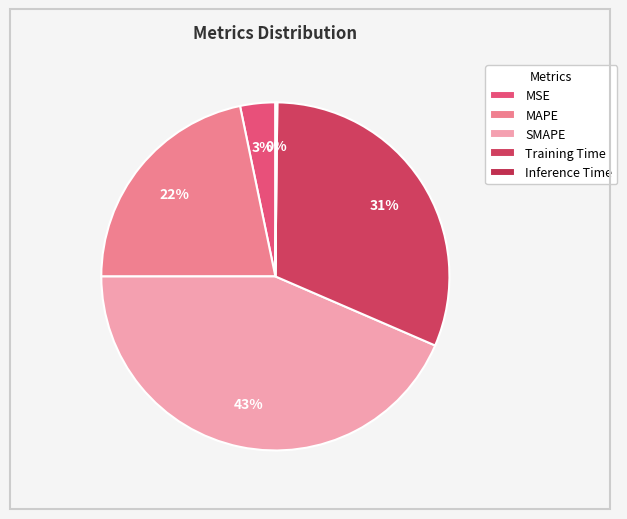

How many segments does this pie chart have?

5